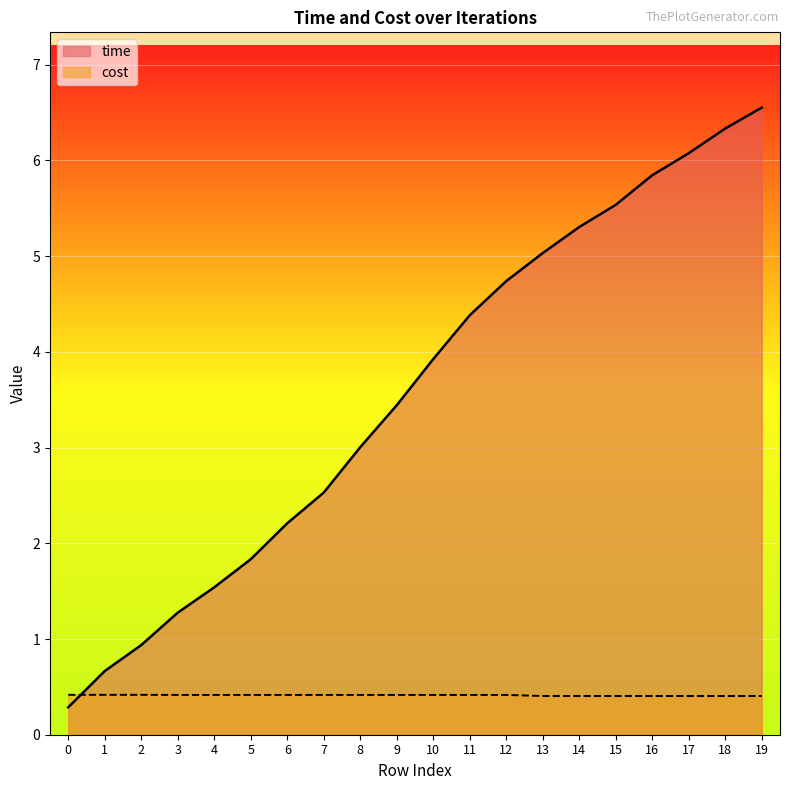

True or false: cost has a value of 0.4 at 16.

True